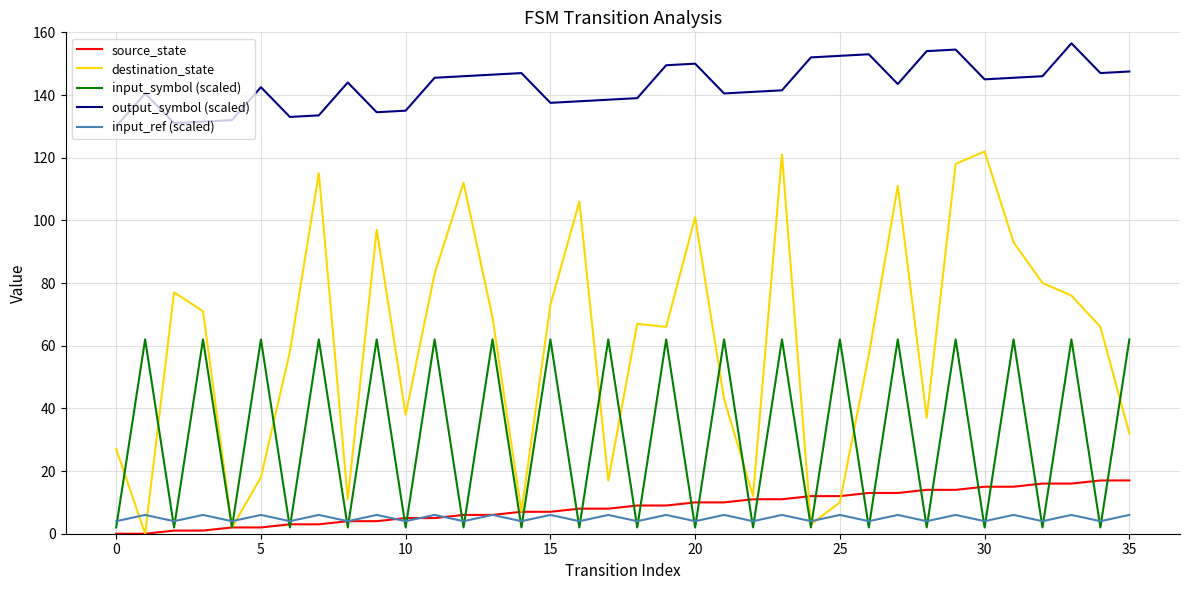

Which series has the widest spread of values?

destination_state